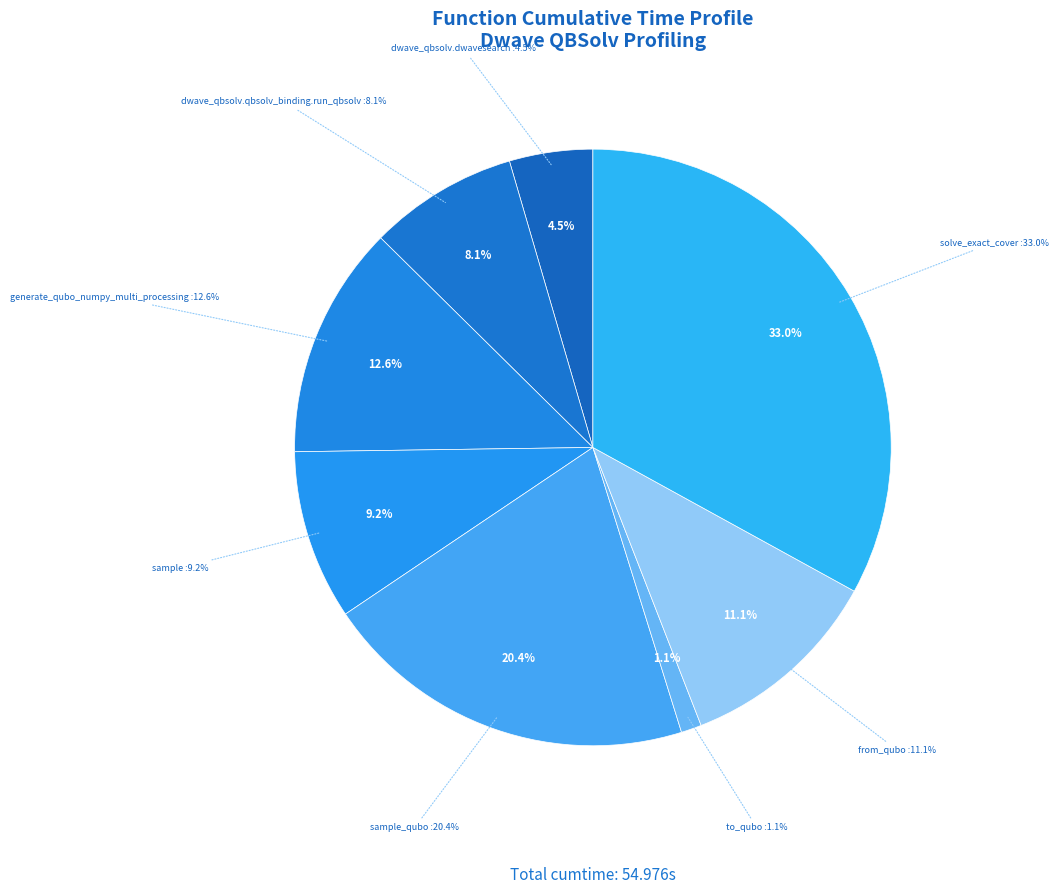

Is dwave_qbsolv.dwavesearch the majority of the pie?

No